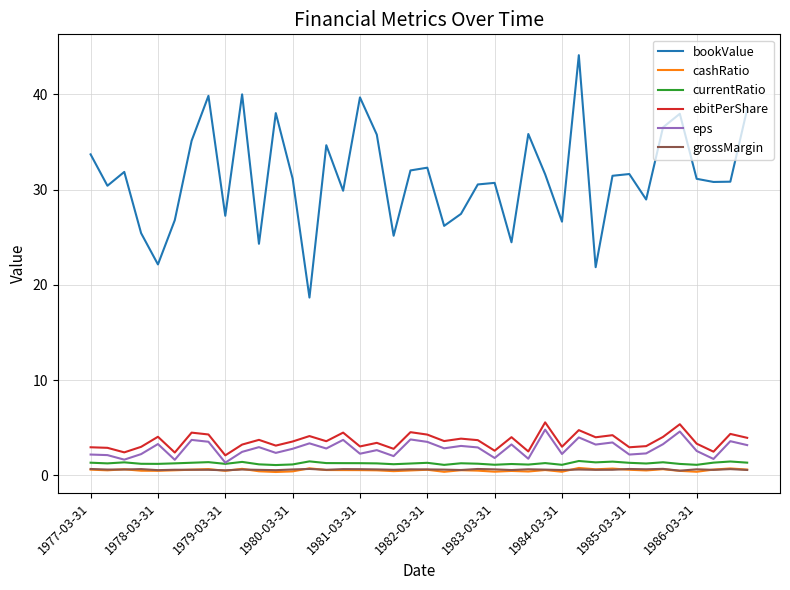

Which series has the largest total across all categories?

bookValue